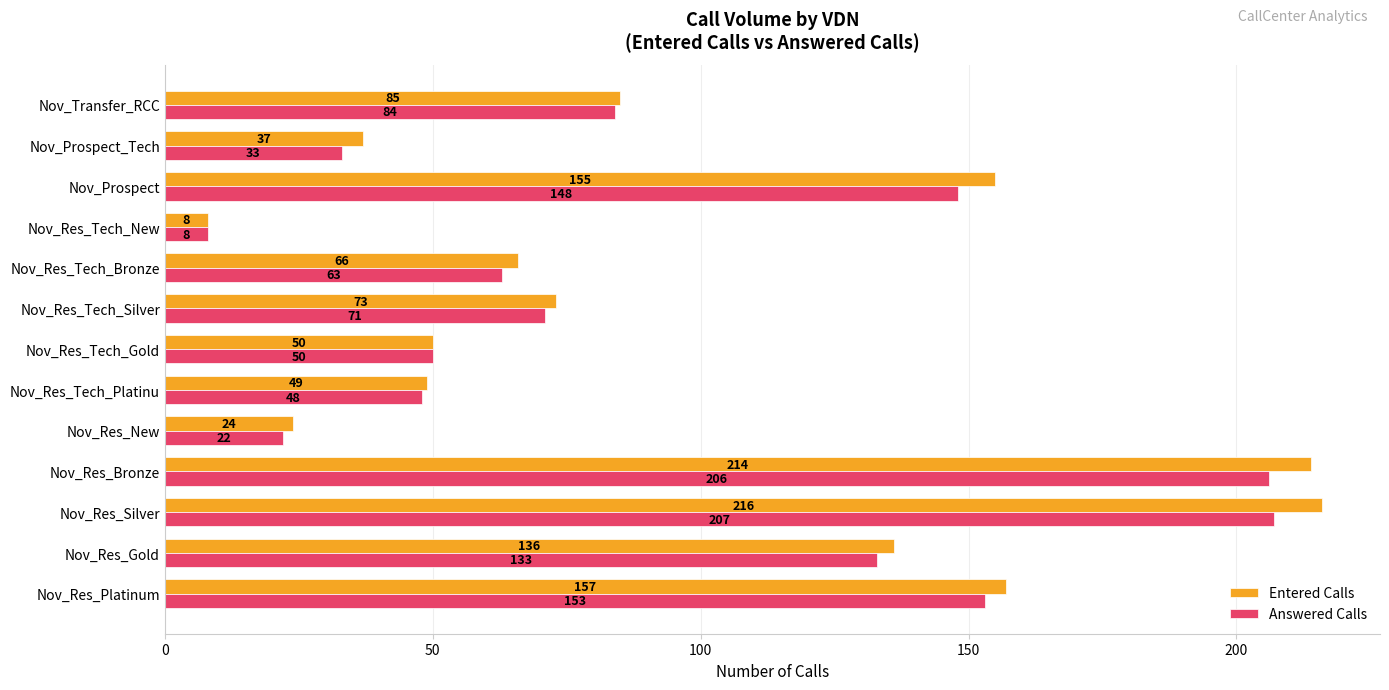

How many values in the Answered Calls series are below 71?

6